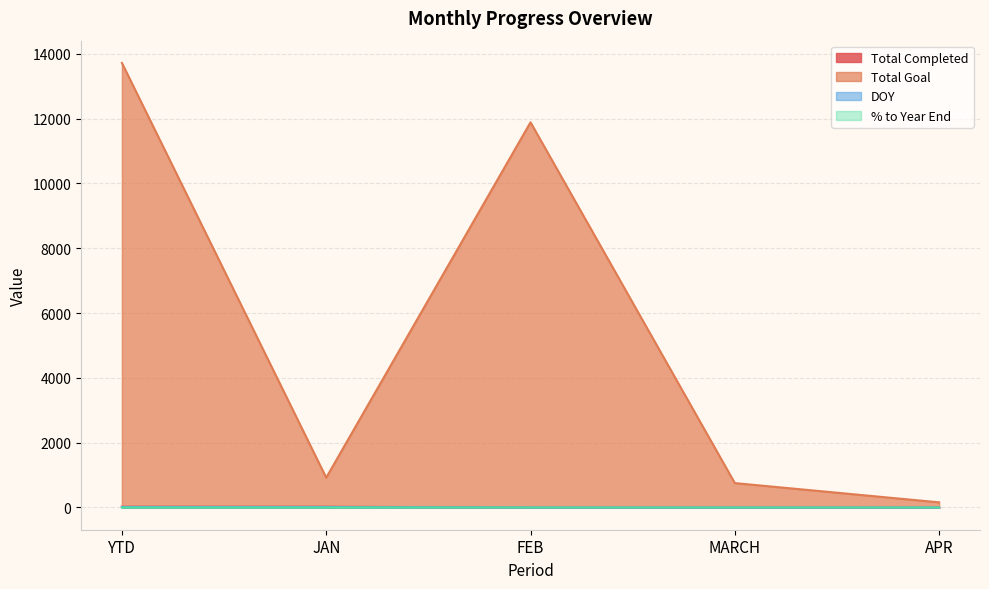

Rank the categories by Total Completed value from highest to lowest.

YTD, JAN, FEB, MARCH, APR